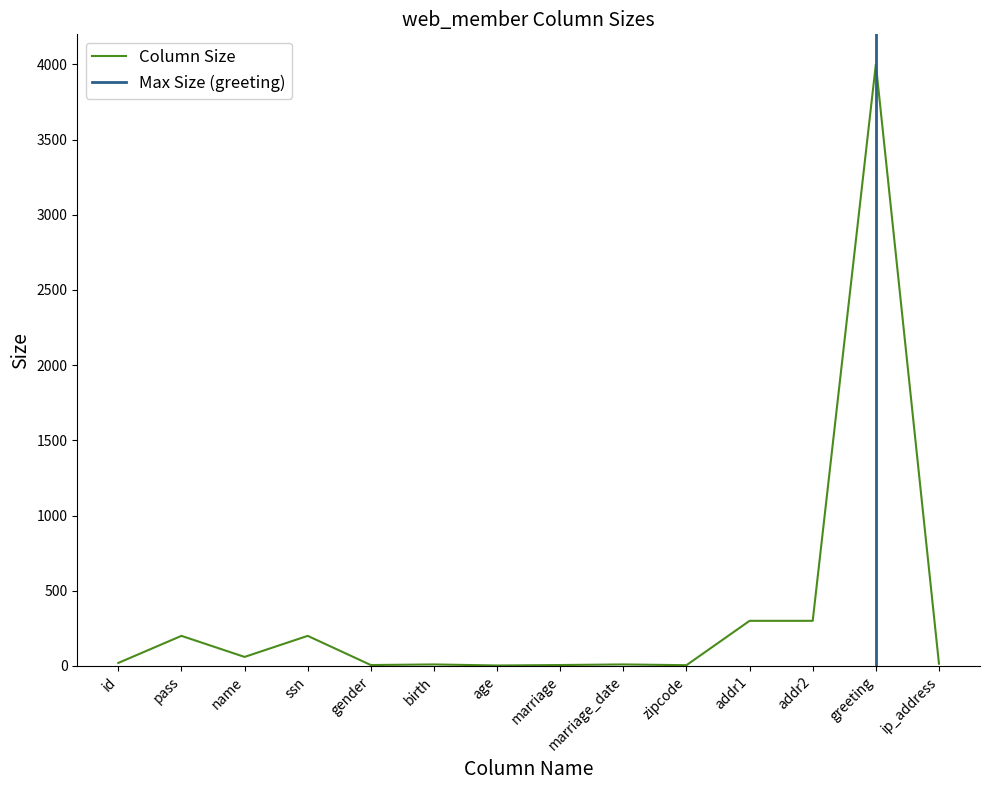

True or false: there are more than 1 points higher than both neighbors.

True